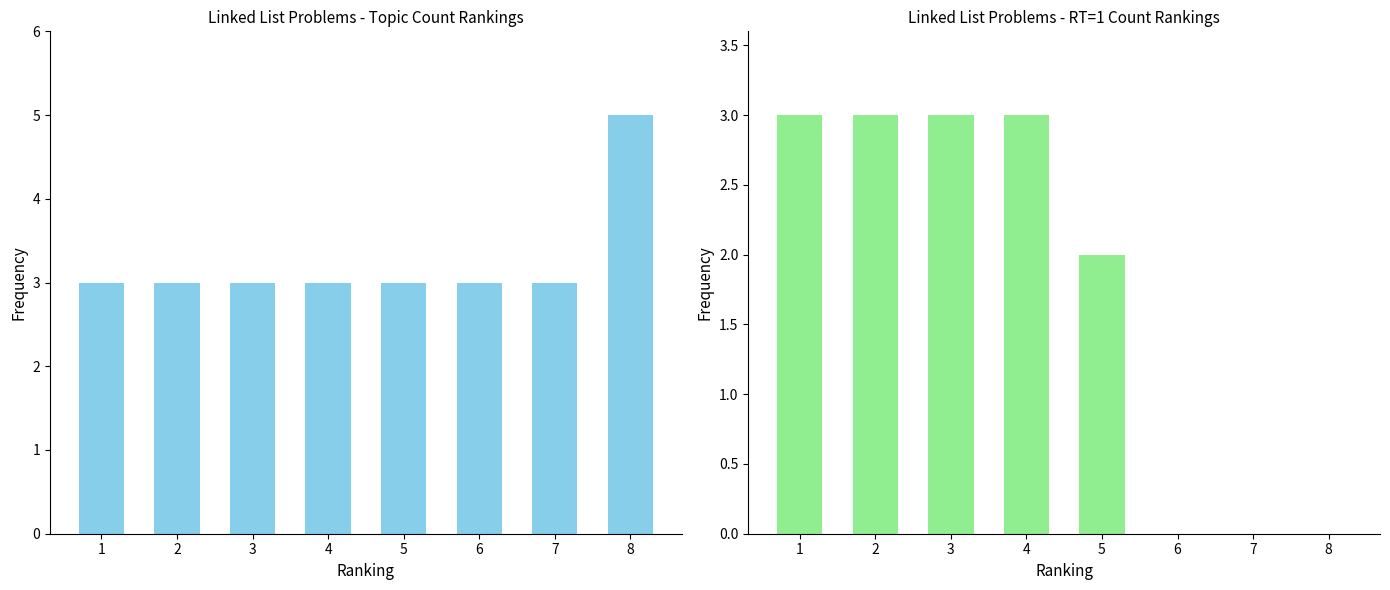

How many series are shown in this chart?

2